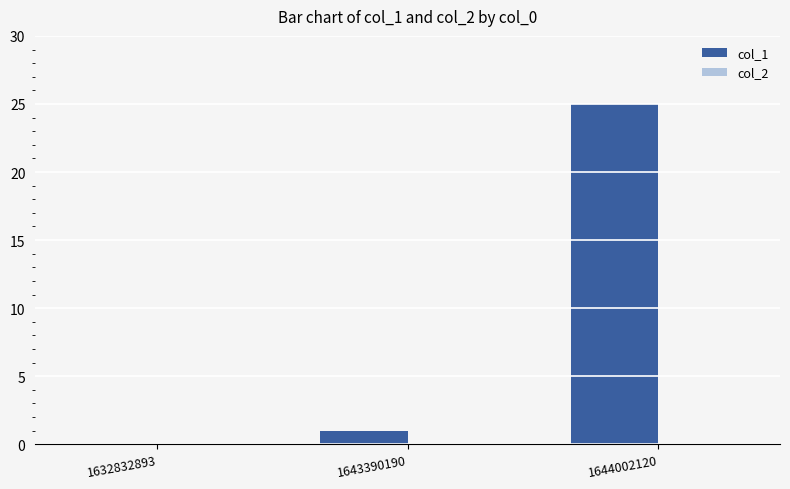

Which label corresponds to the largest value in the chart?

1644002120